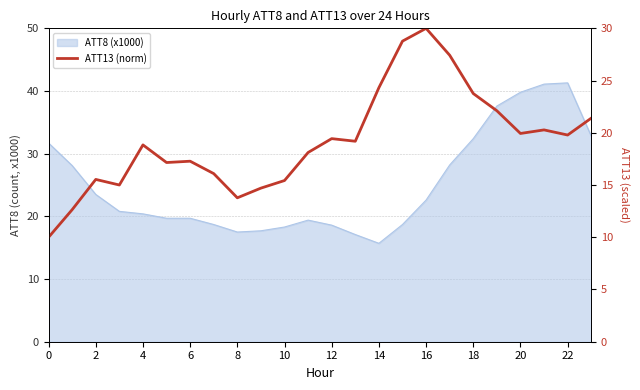

Where is the data nearest to the value 20?

20